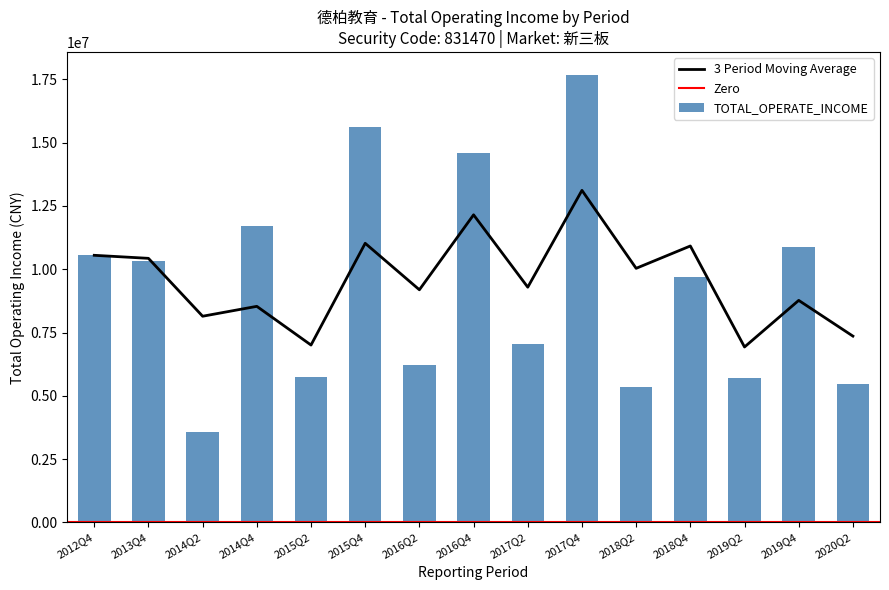

Which label corresponds to the largest value in the chart?

2017Q4